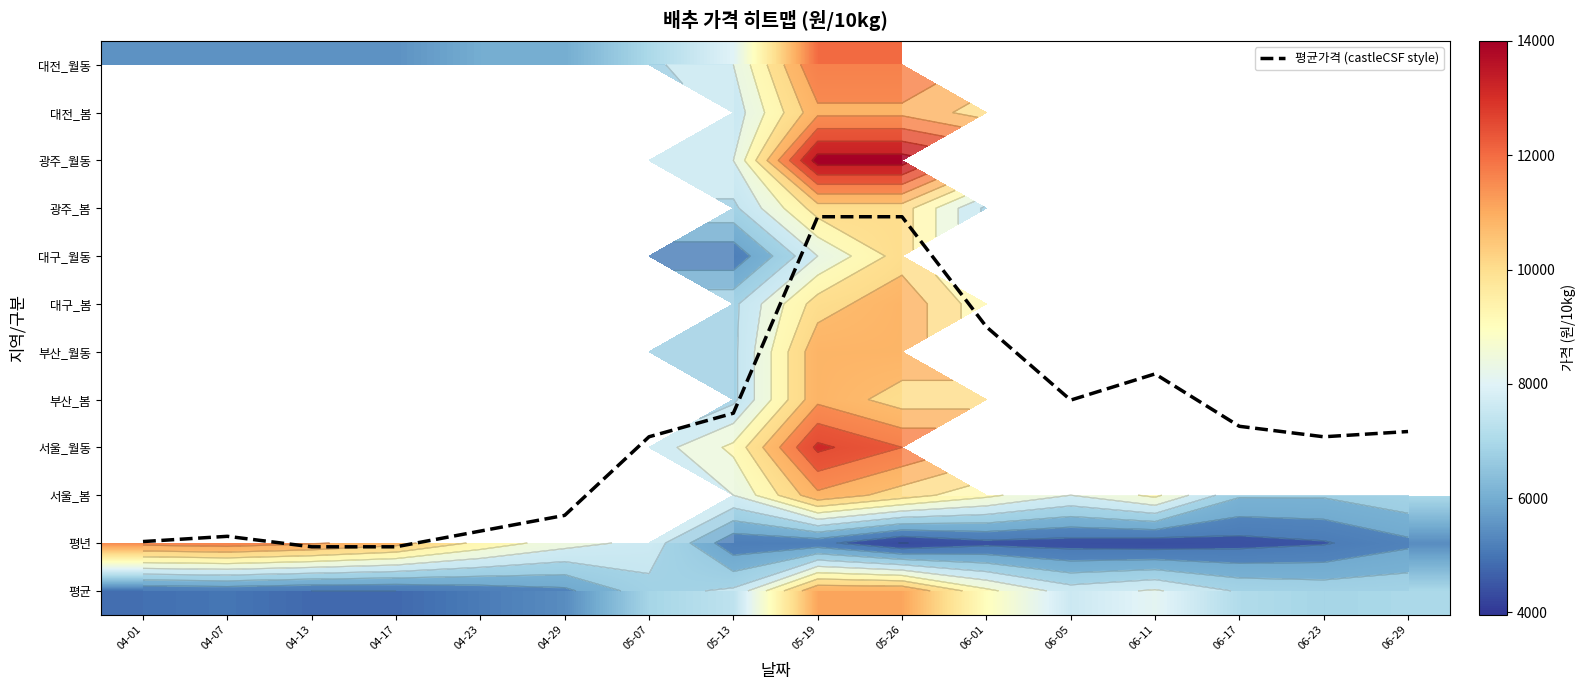

What is the greatest value displayed?

14000.0